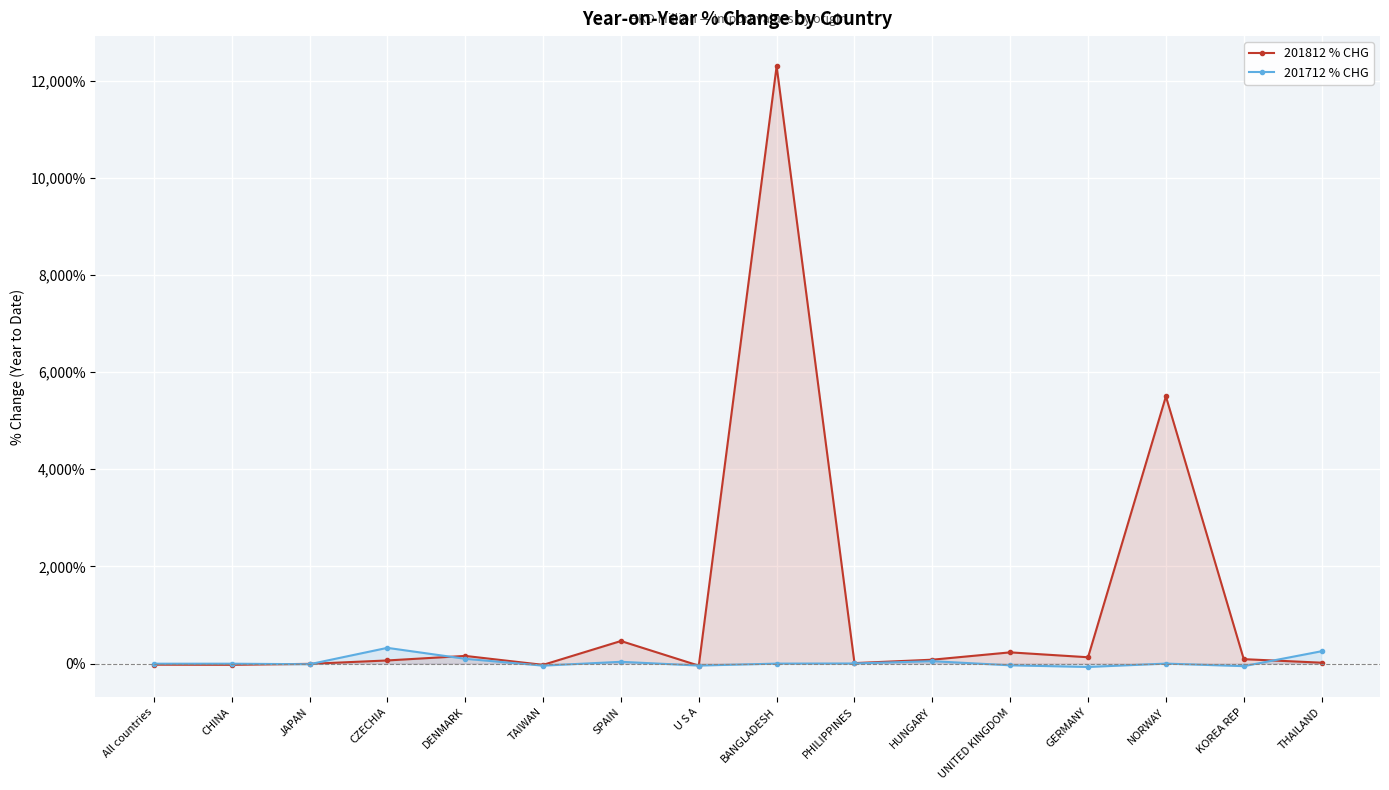

How many times do 201712 % CHG and 201812 % CHG cross each other?

6